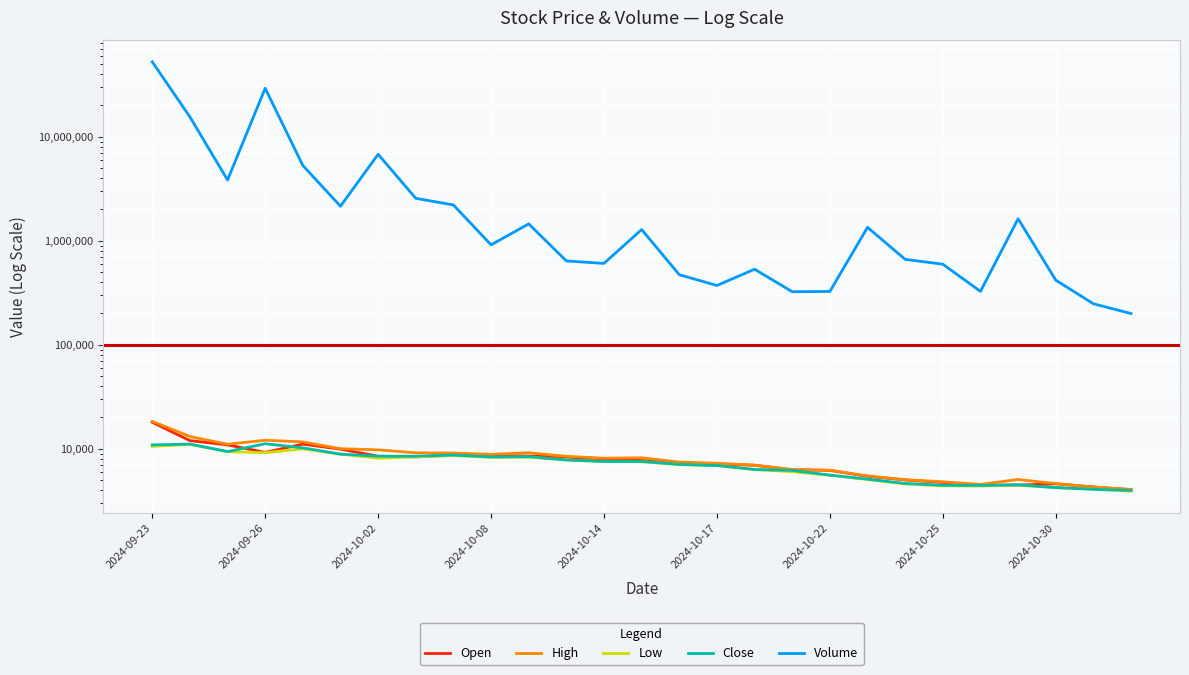

At which label does High first exceed 8120?

2024-09-23